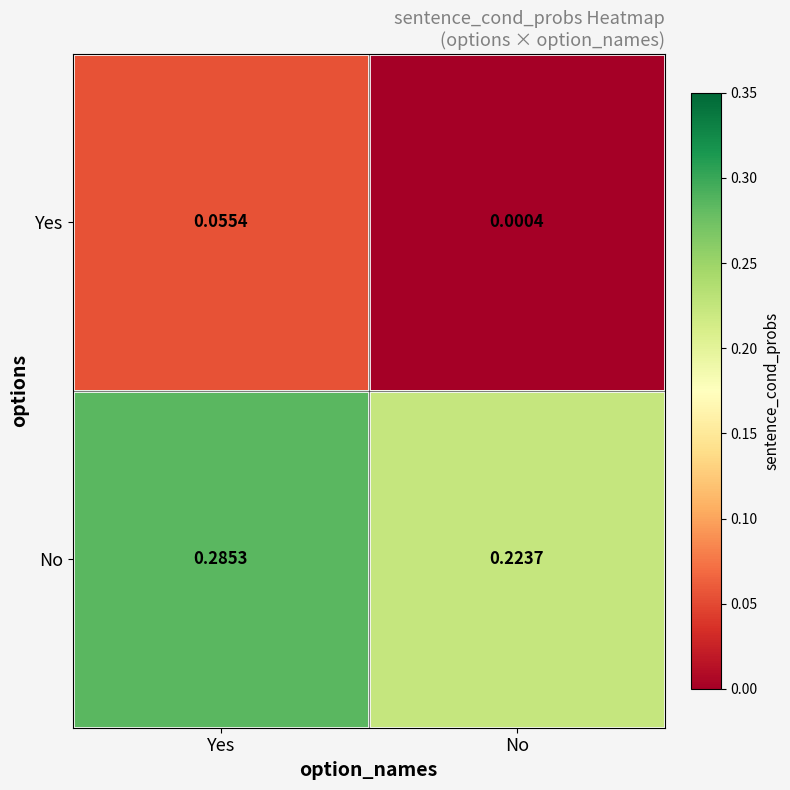

List the series in order of their peak value, highest first.

No, Yes